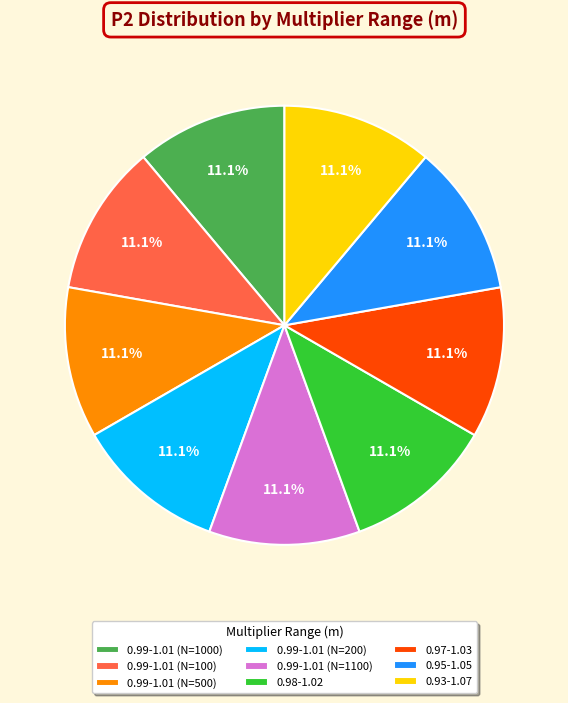

Is there any slice that represents more than half of the pie?

No